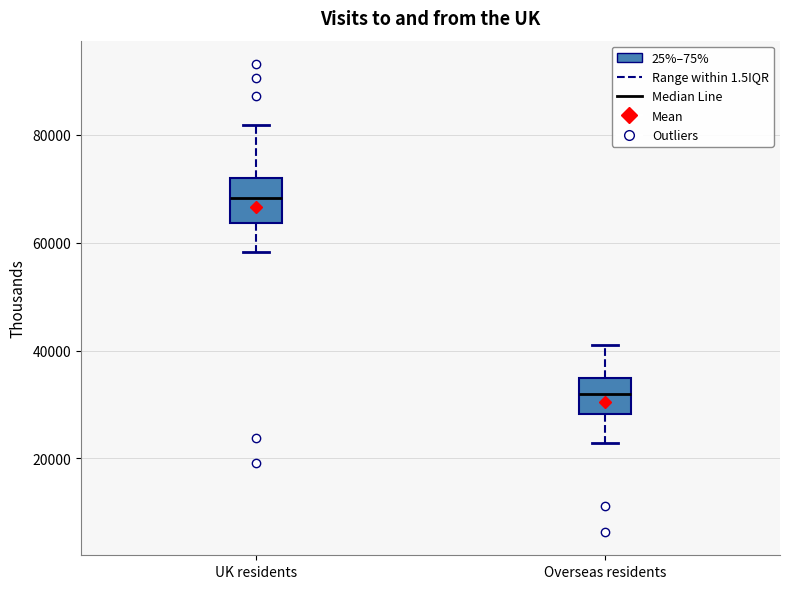

Where does the median line of the box for UK residents sit on the y-axis? The values are not printed on the chart, so give them approximately, as read against the axis.

68000